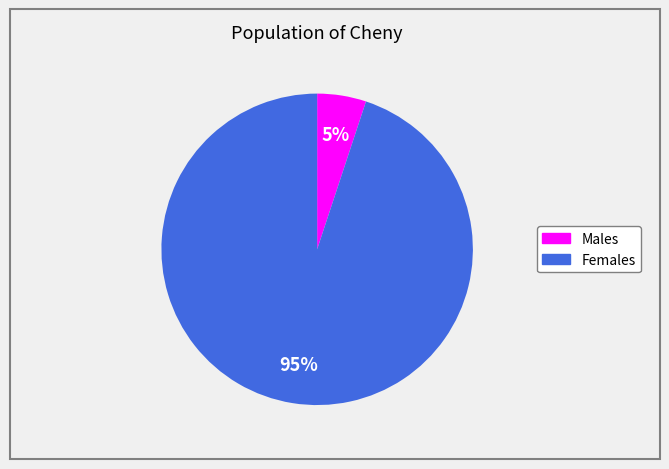

Is there a majority slice in this chart?

Yes